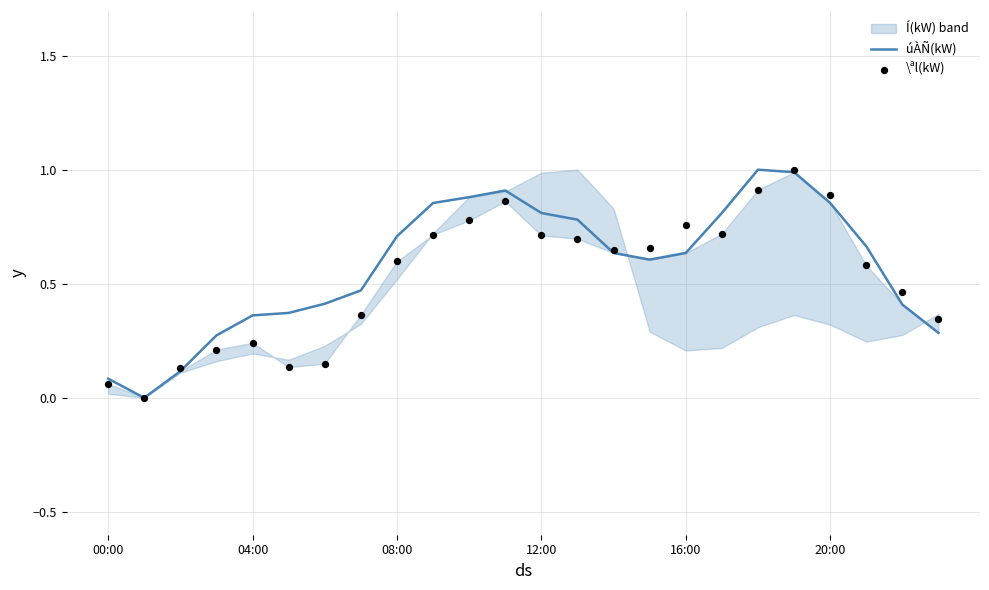

Which series contains the highest Y value?

úÀÑ(kW)